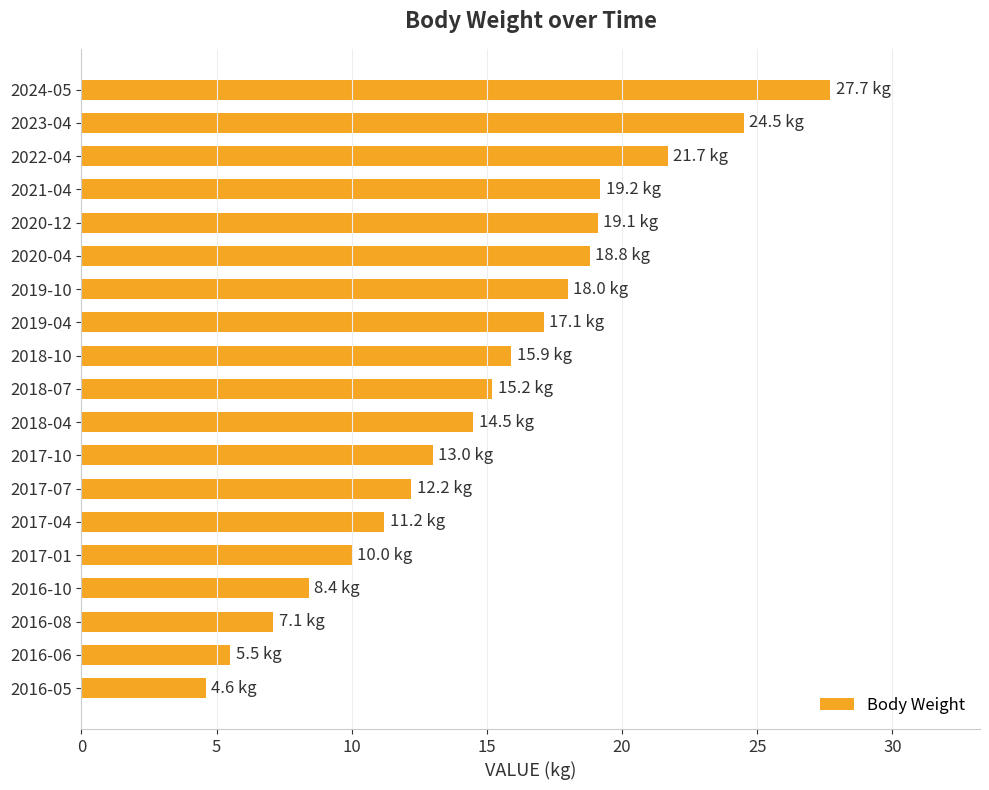

What is the difference between the maximum and minimum values?

23.1